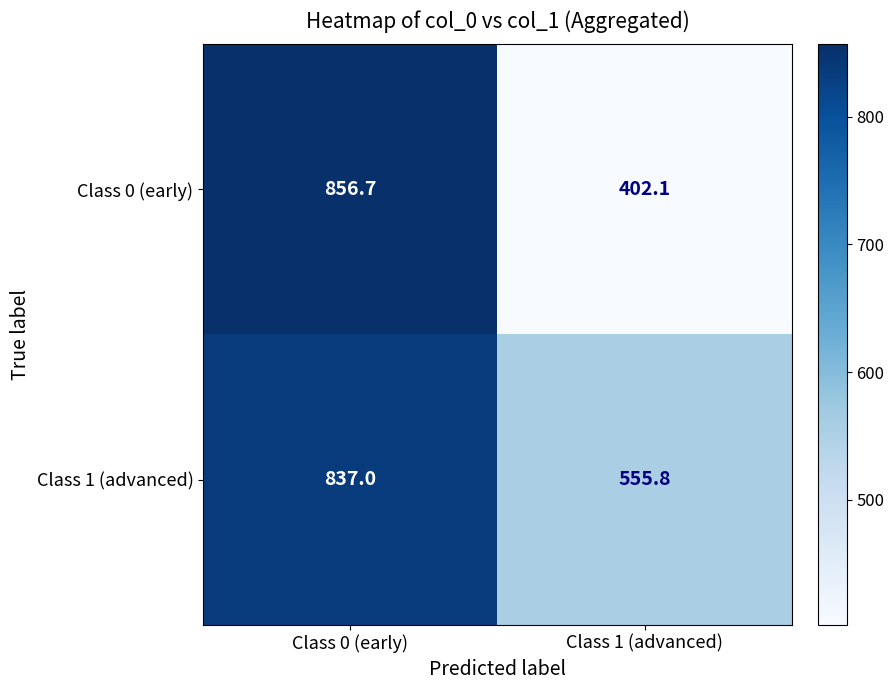

The Class 0 (early) series shows 856.7 at Class 0 (early). True or false?

True